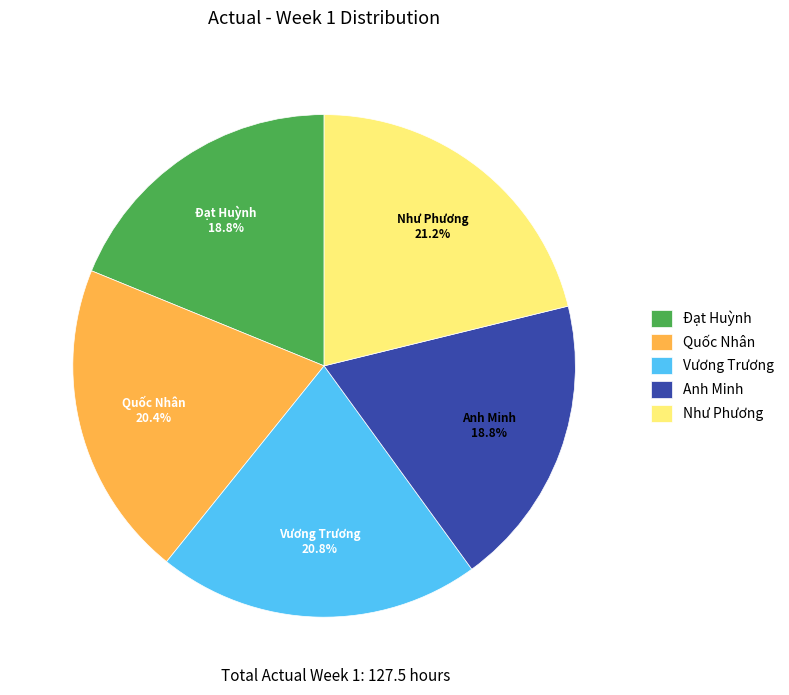

How many slices are in this pie chart?

5